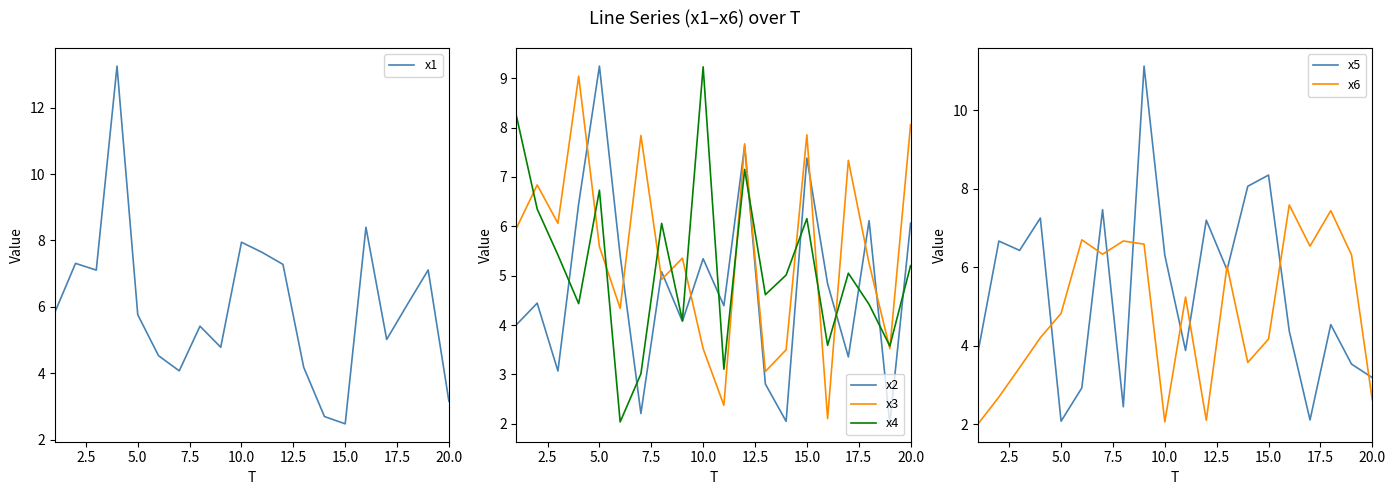

Does the chart have visible grid lines?

No